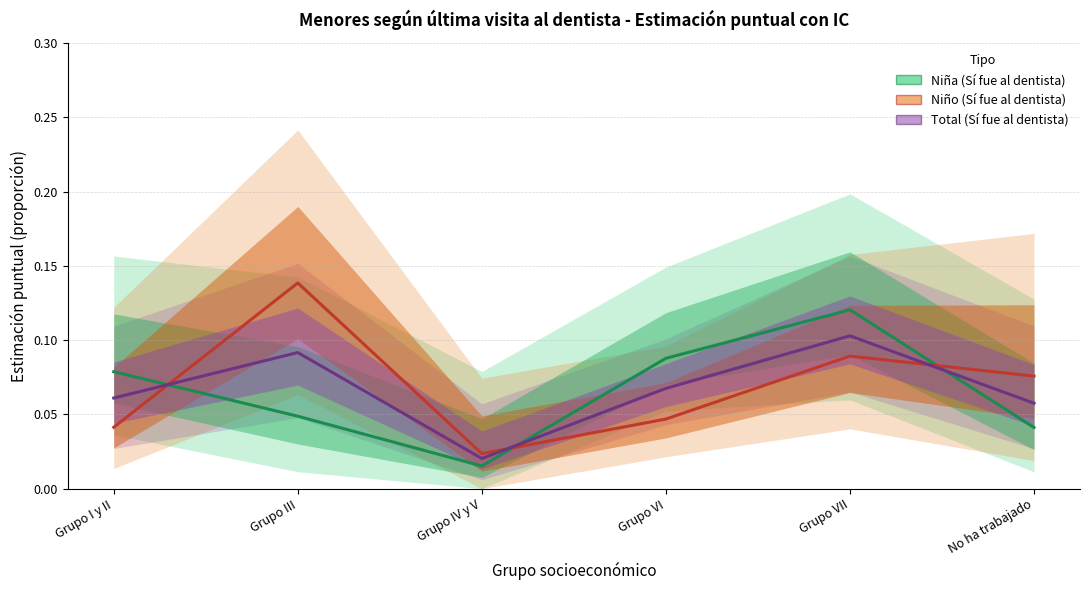

In Total (Sí fue al dentista), how many points are lower than both neighbors (excluding endpoints)?

1